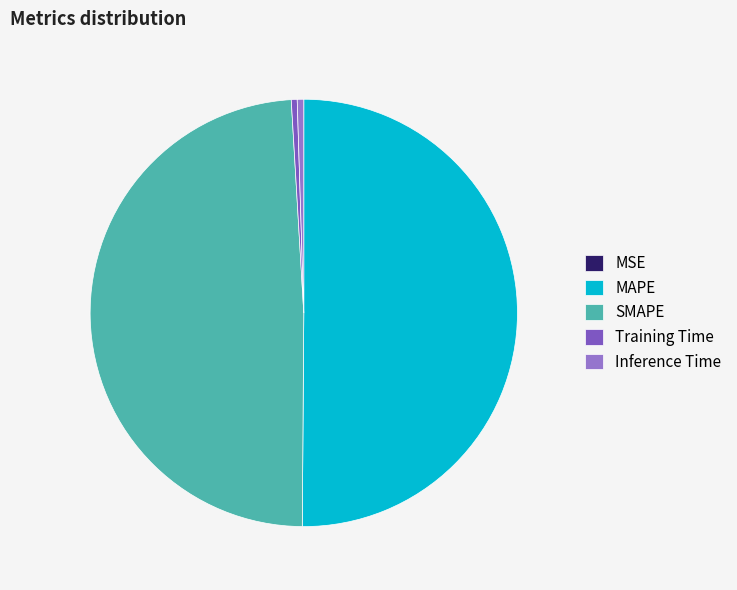

To the nearest percent, what percentage of the pie is MAPE?

50%